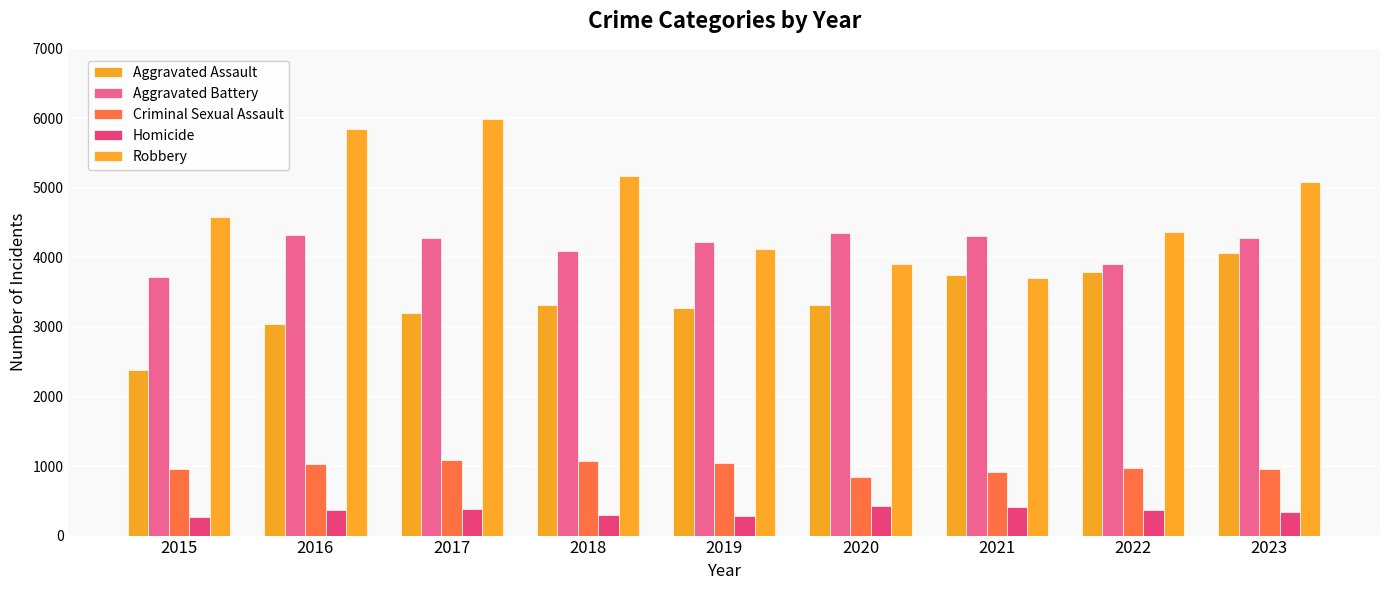

What is the difference between the Homicide values at 2018 and 2015?

40